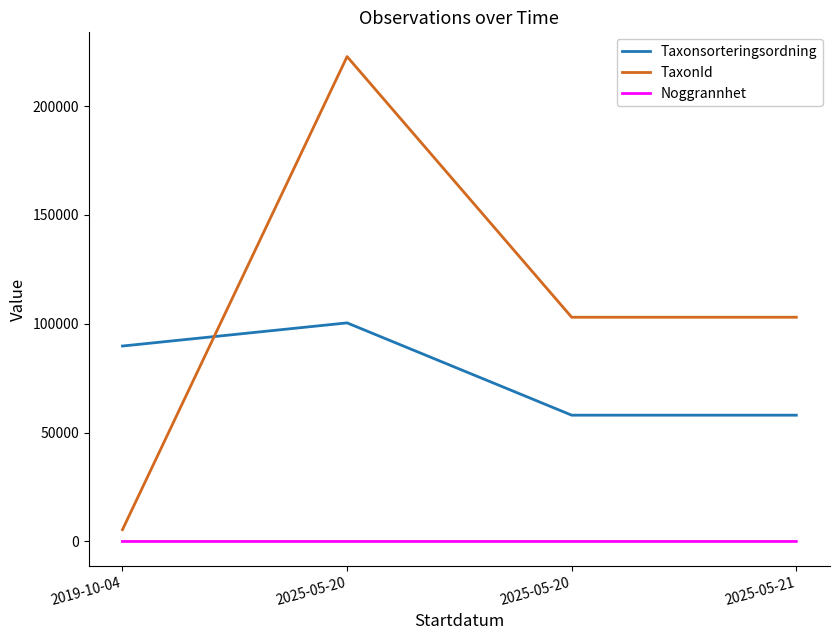

What are all the series names shown in the legend?

Taxonsorteringsordning, TaxonId, Noggrannhet